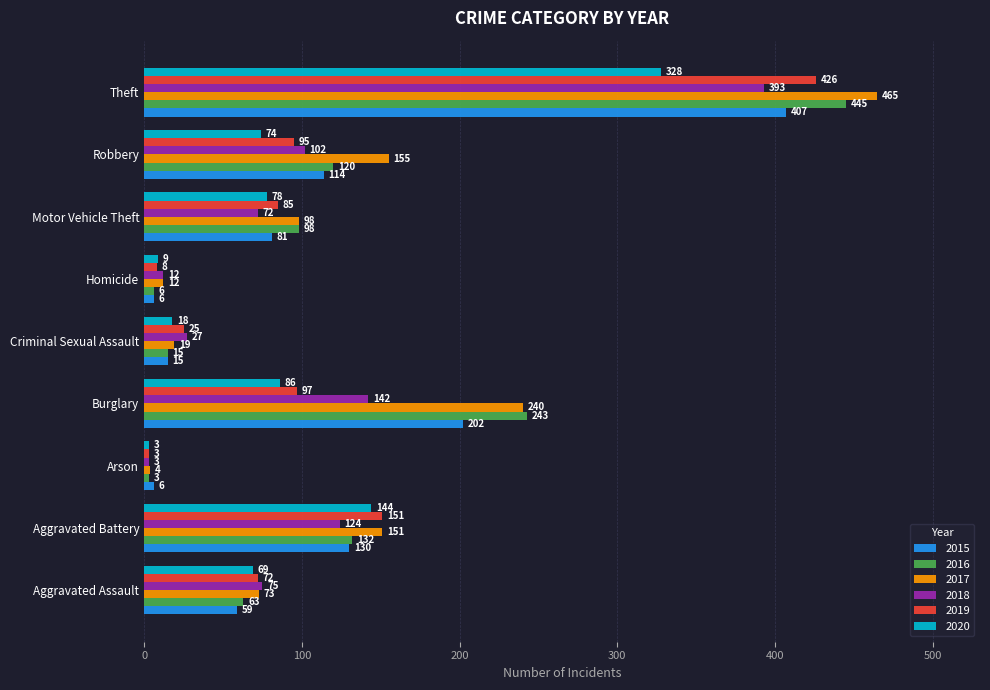

Which series changed the most between Aggravated Assault and Aggravated Battery?

2019